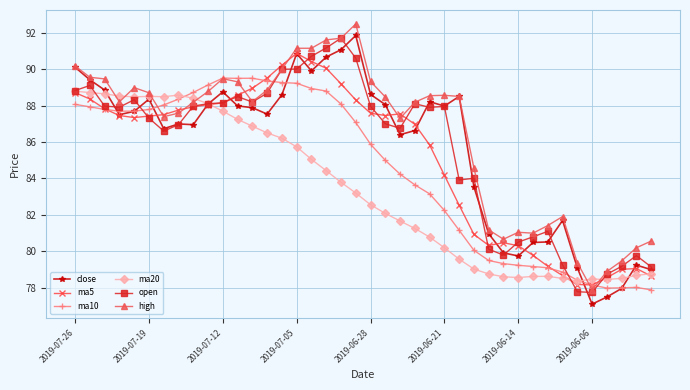

True or false: ma20 has more than 0 interior local peaks.

True